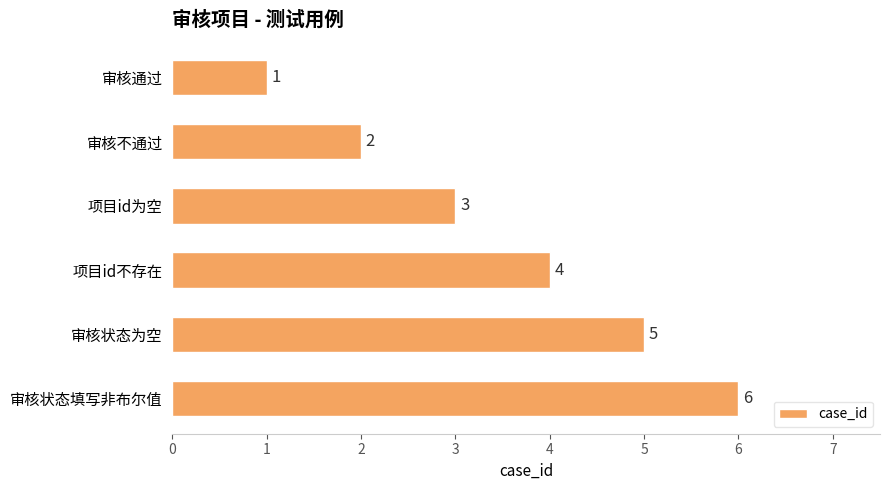

How many data points are less than 4?

3